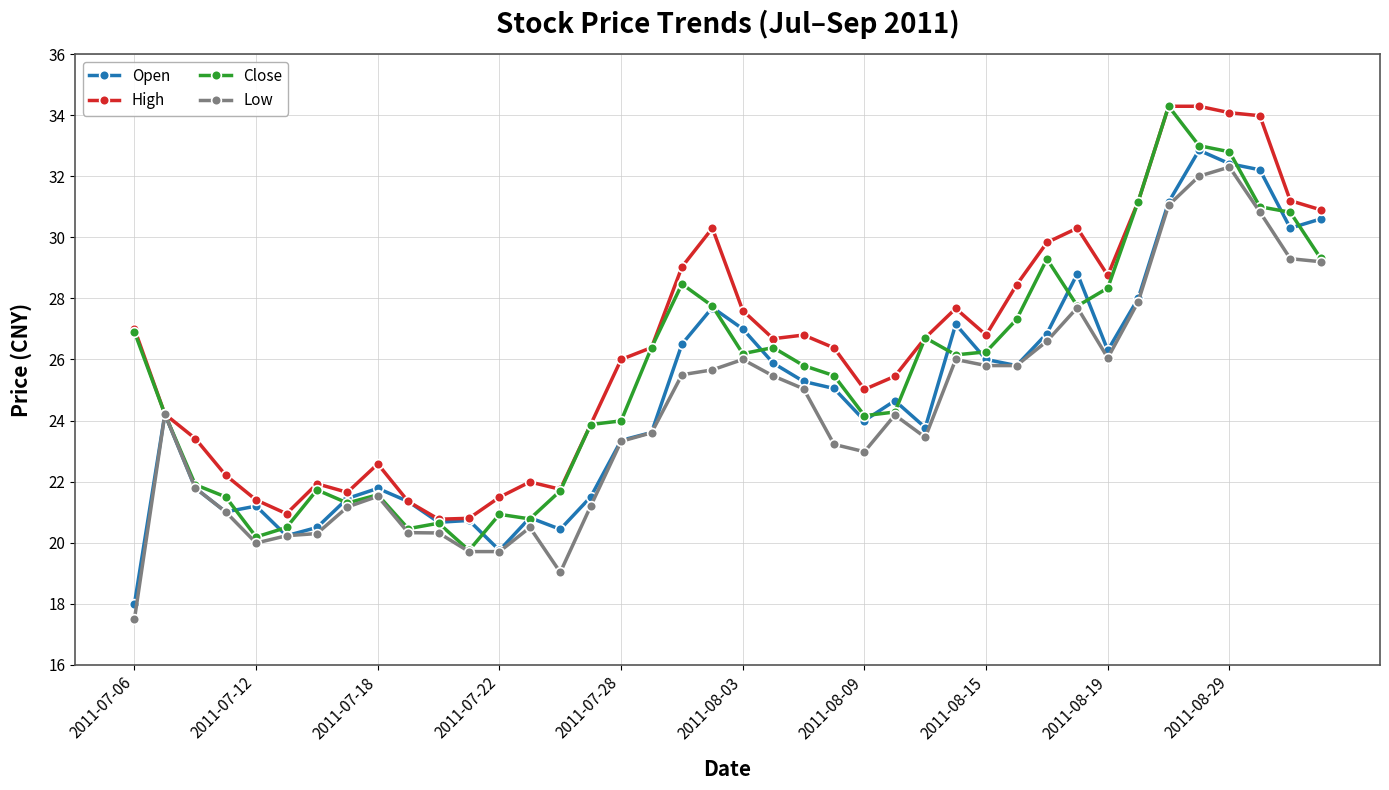

What is the minimum value for High?

20.8